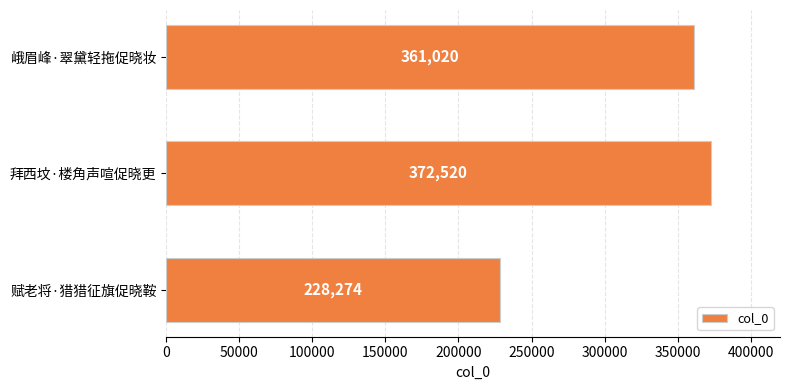

How many categories are shown in the chart?

3